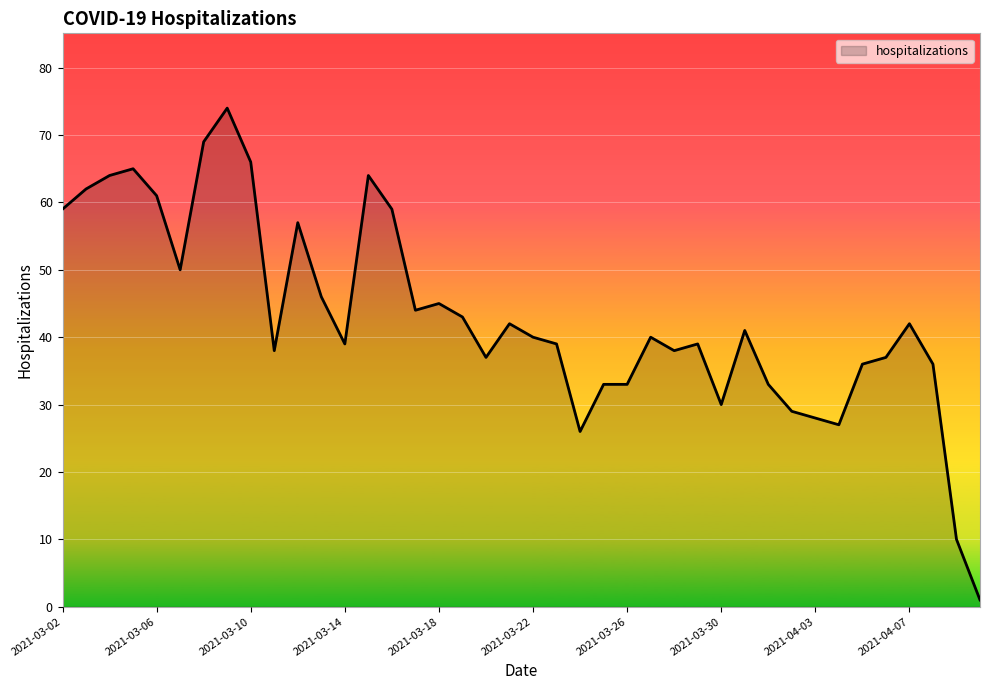

How many distinct data groups are displayed?

1